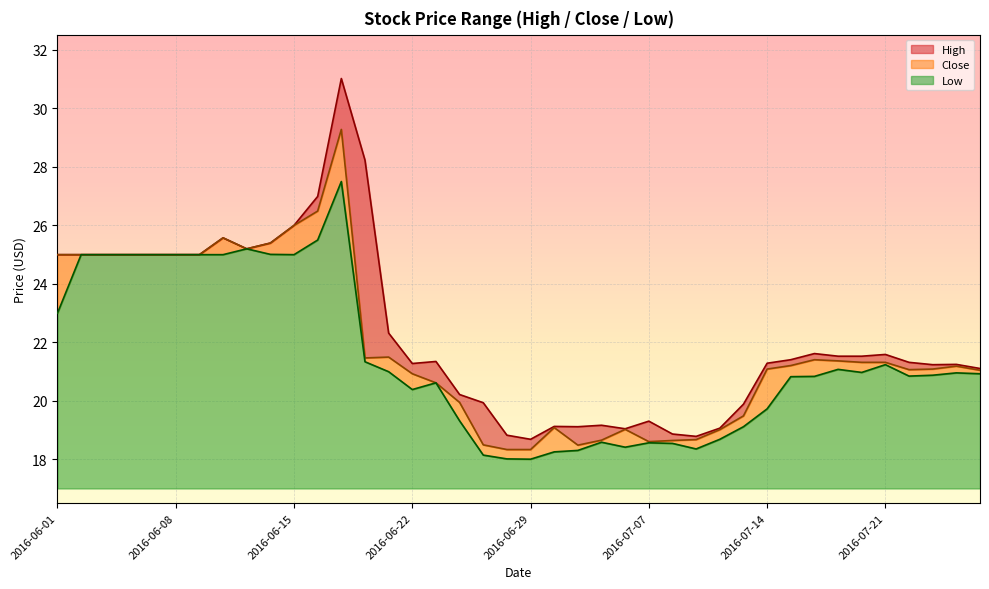

Is the value of Low at 2016-06-27 greater than the value of Close at 2016-07-25?

No